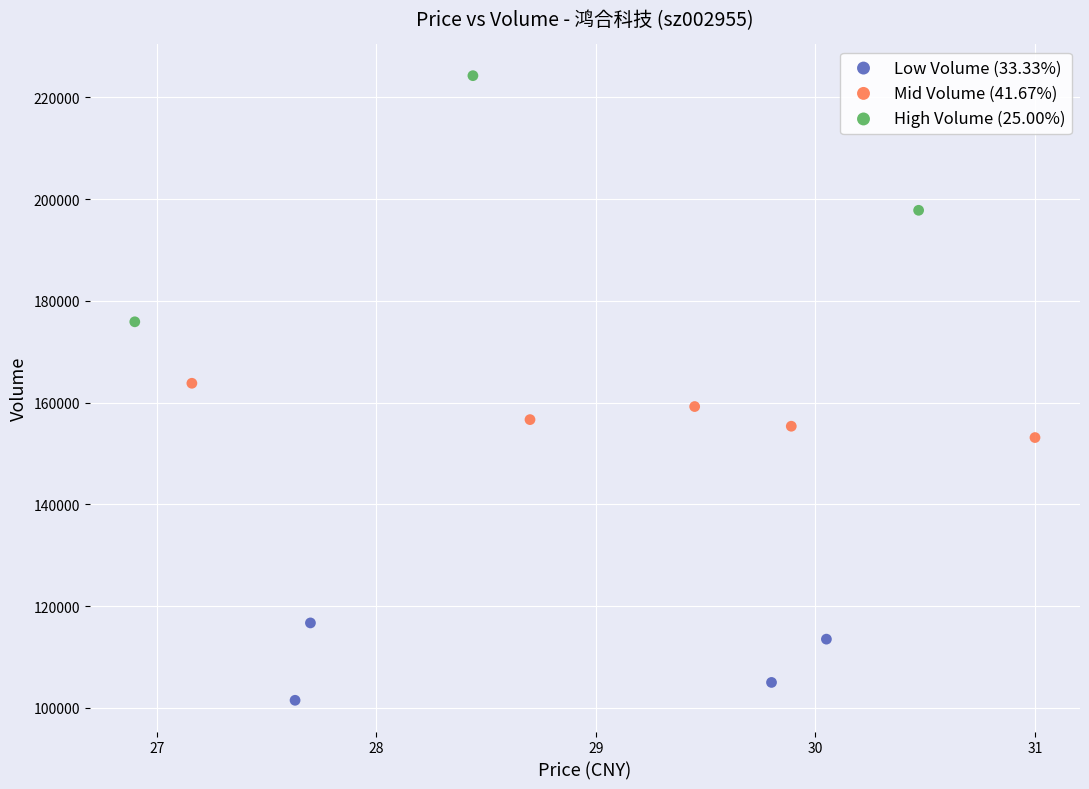

Which series has the largest Y range (max minus min)?

High Volume (25.00%)